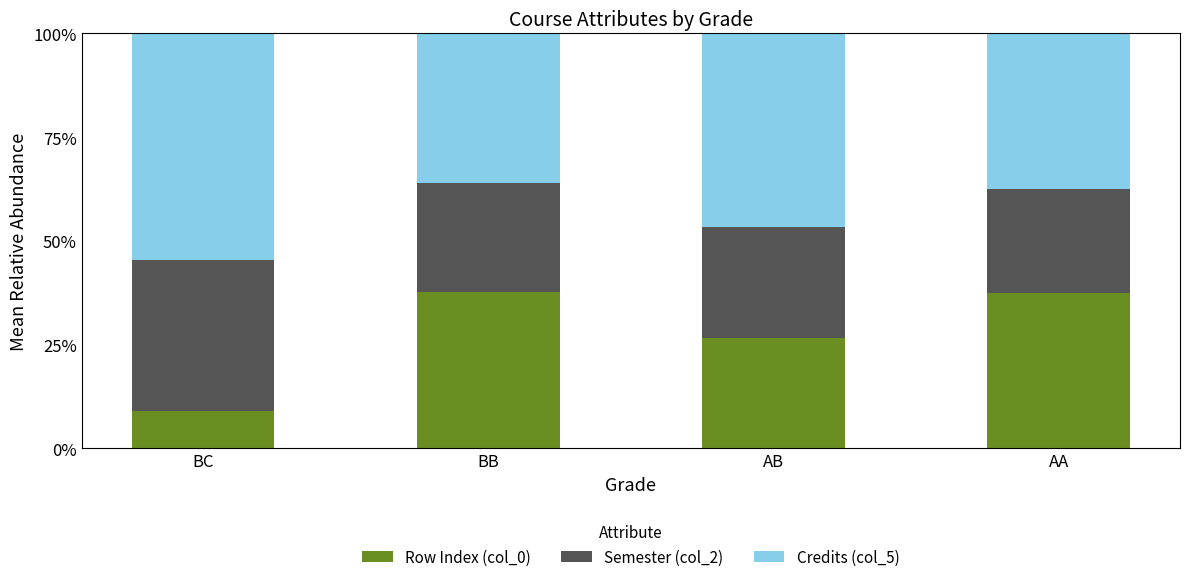

What value does the Row Index (col_0) series have at AB?

26.7